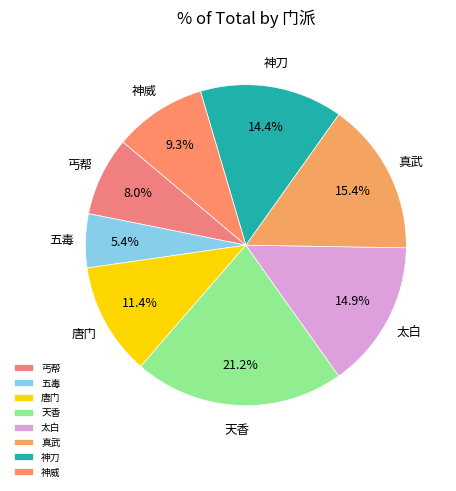

True or false: 真武 accounts for 15% of the total.

True